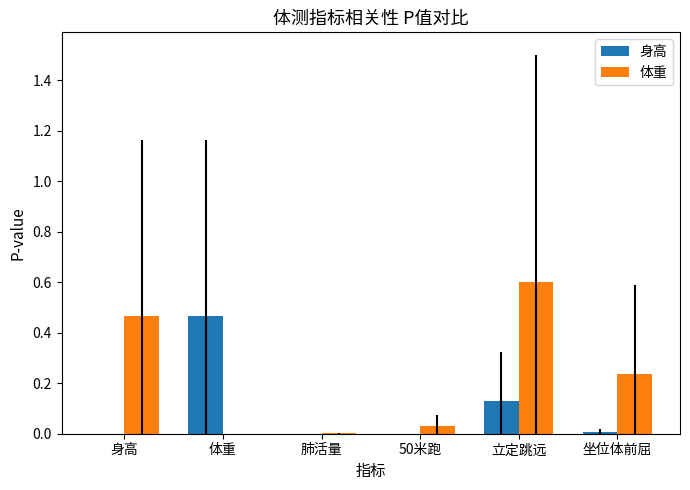

What are all the series names shown in the legend?

身高, 体重